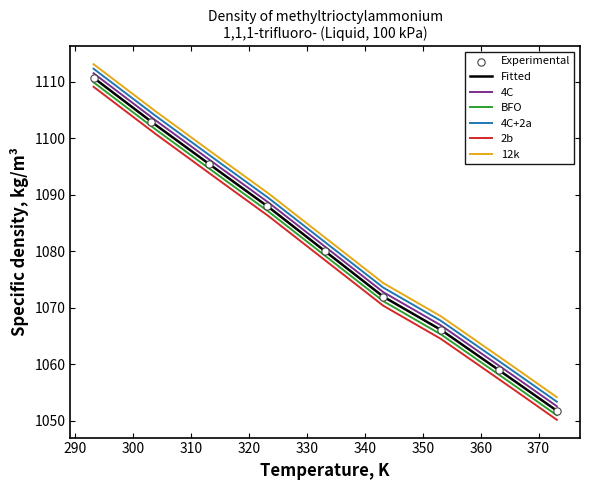

Which has a higher value, 313.15 or 363.15?

313.15